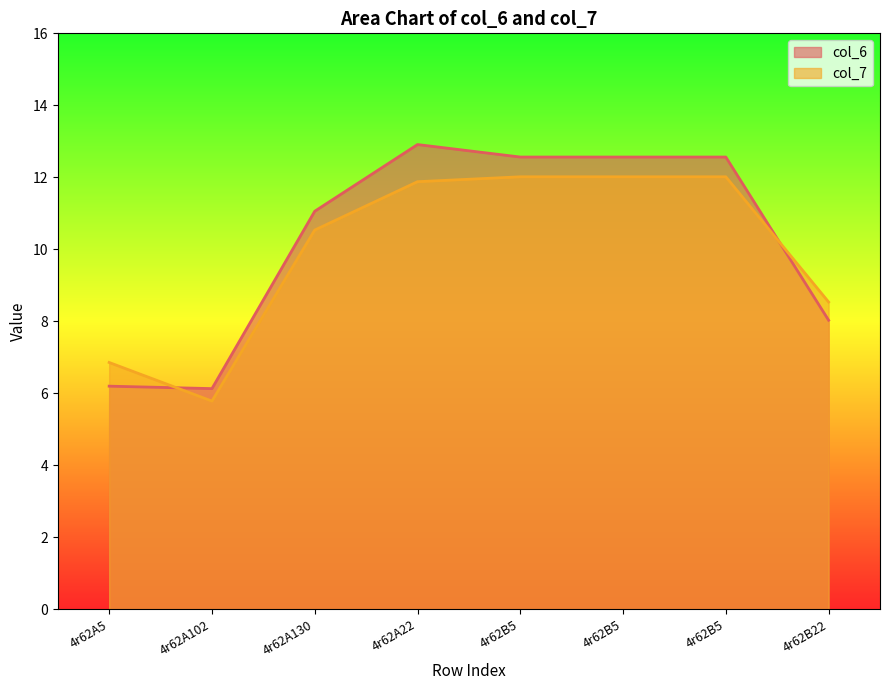

Is the value of col_6 at 4r62B5 greater than the value of col_7 at 4r62B5?

Yes